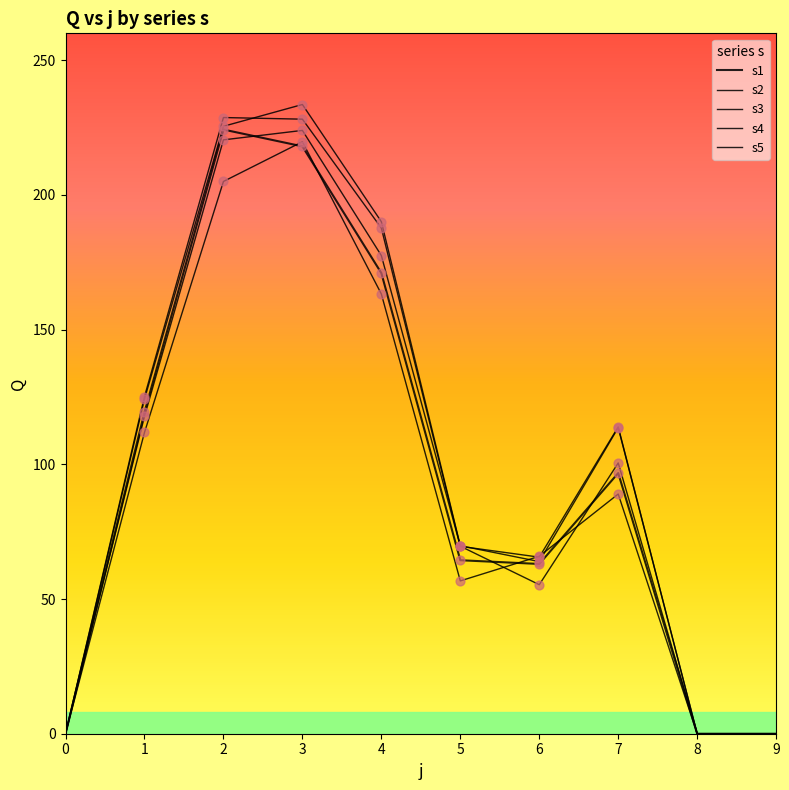

Is this an area chart (filled region under the line)?

No